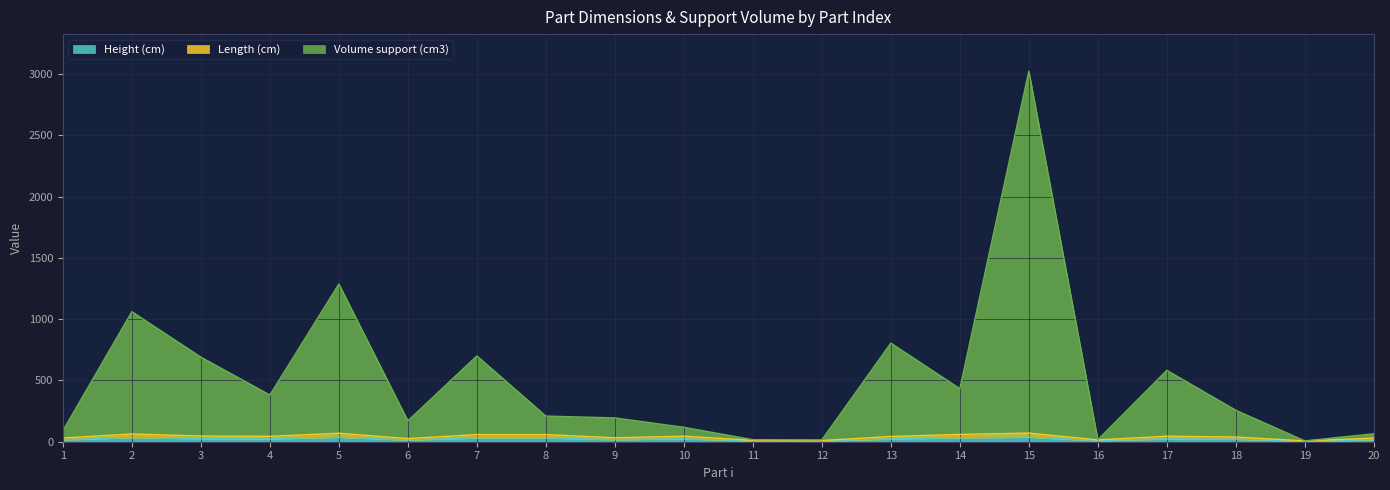

Between 12 and 9, which is larger?

9